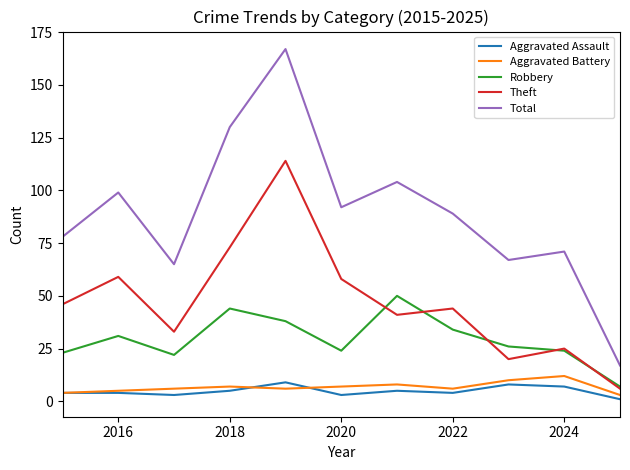

What is the lowest value of the Theft series?

6